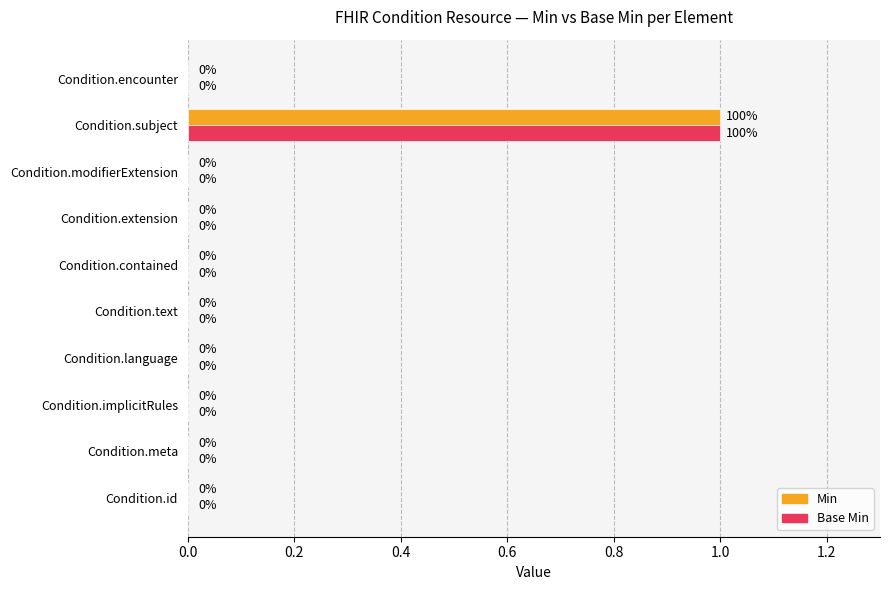

Is it true that Base Min equals 0 at Condition.modifierExtension?

True